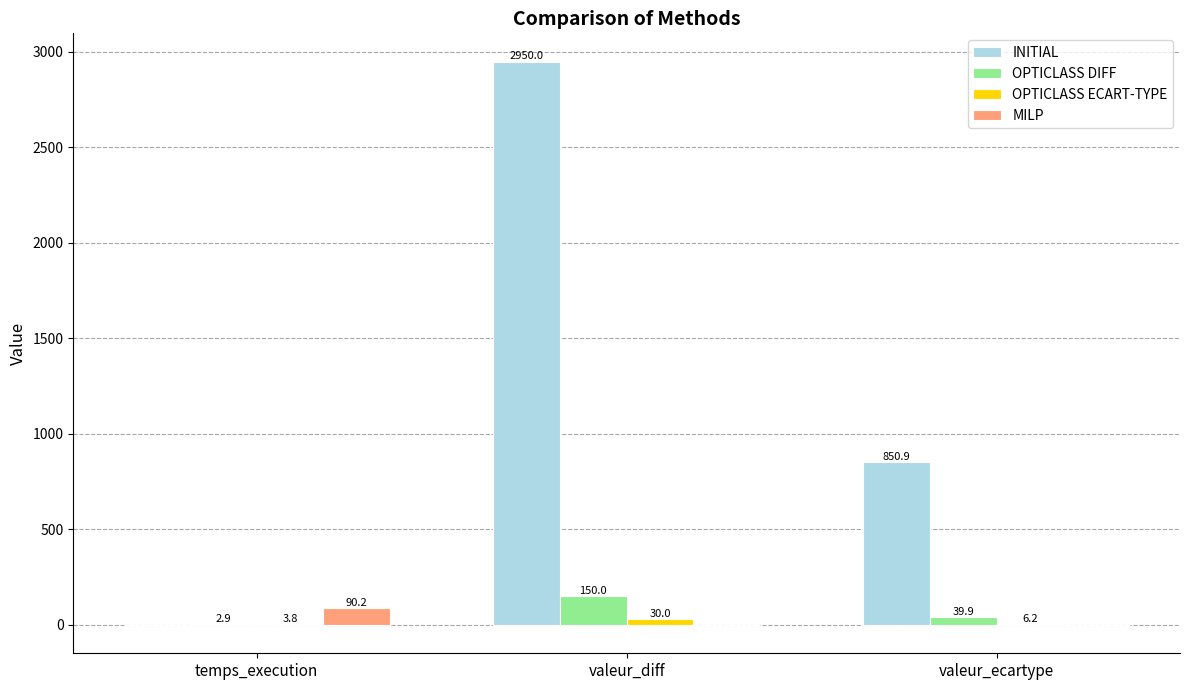

At which label is INITIAL closest to 1474?

valeur_ecartype